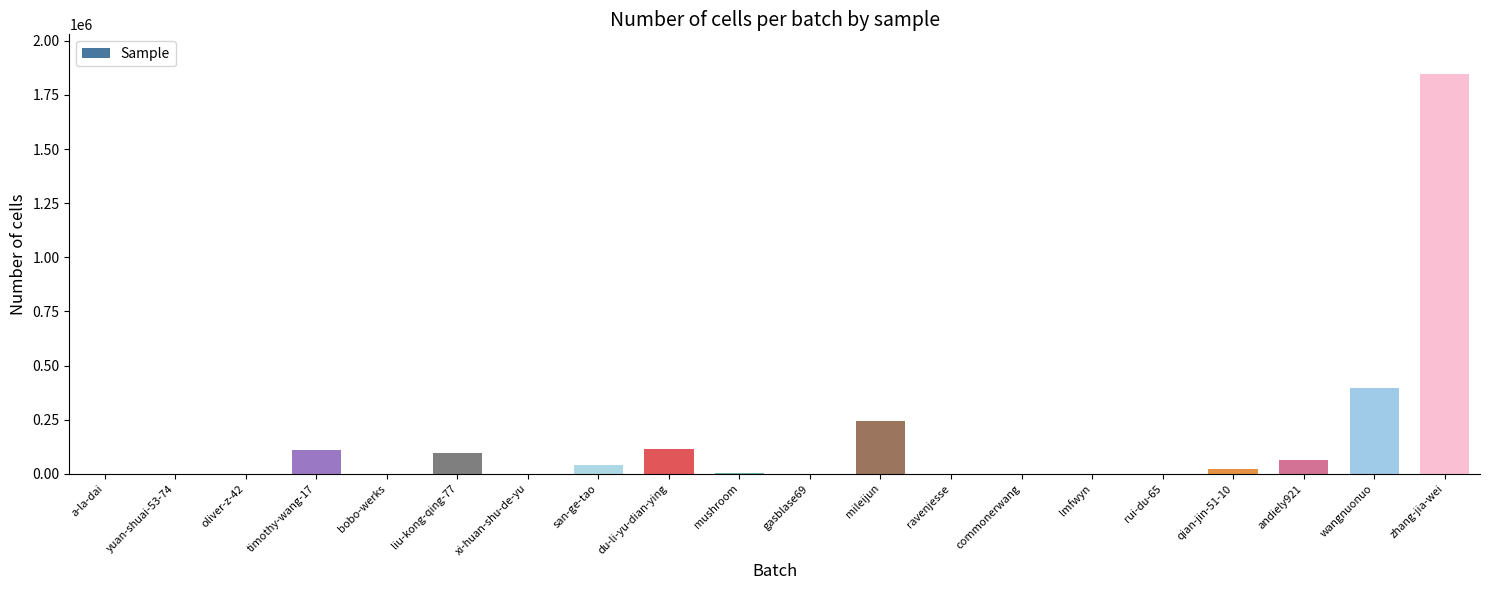

Where is the data nearest to the value 922641?

wangnuonuo